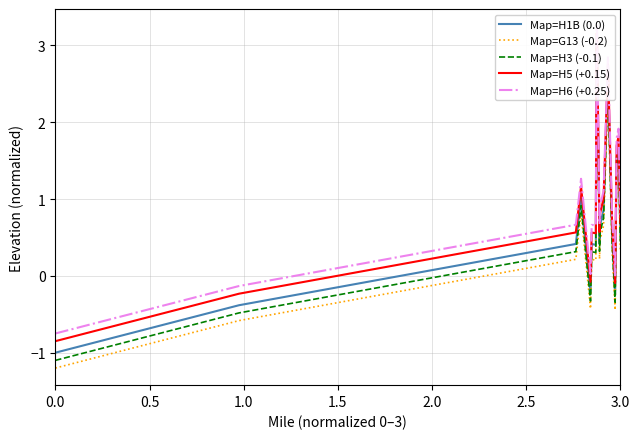

Reading left to right, extract all data points from this chart.

Map=H1B (0.0): -1.0	-0.4	0.4	0.5	1.0	-0.2	0.4	0.4	3.0	3.0	0.4	0.7	0.9	2.6	0.5	-0.2	1.5	1.7	0.5
Map=G13 (-0.2): -1.2	-0.6	0.2	0.3	0.8	-0.4	0.2	0.2	2.8	2.8	0.2	0.5	0.7	2.4	0.3	-0.4	1.3	1.5	0.3
Map=H3 (-0.1): -1.1	-0.5	0.3	0.4	0.9	-0.3	0.3	0.3	2.9	2.9	0.3	0.6	0.8	2.5	0.4	-0.3	1.4	1.6	0.4
Map=H5 (+0.15): -0.8	-0.2	0.6	0.6	1.2	-0.1	0.6	0.6	3.1	3.1	0.6	0.8	1.0	2.8	0.7	-0.1	1.7	1.8	0.7
Map=H6 (+0.25): -0.8	-0.1	0.7	0.7	1.3	0.0	0.7	0.7	3.2	3.2	0.7	0.9	1.1	2.9	0.8	0.0	1.8	1.9	0.8